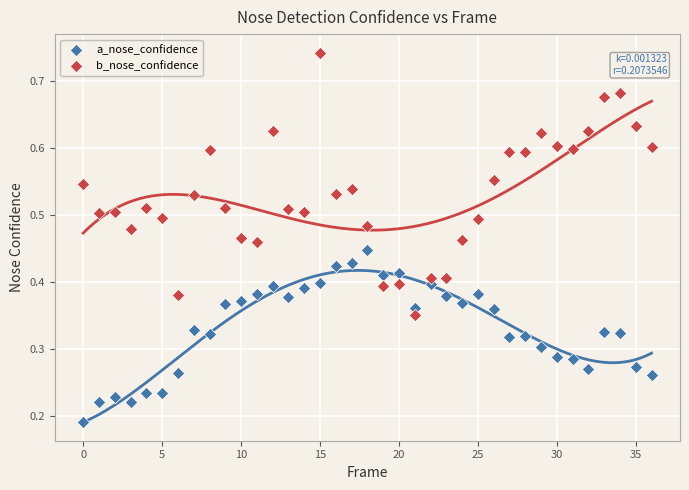

Which series contains the lowest Y value?

a_nose_confidence